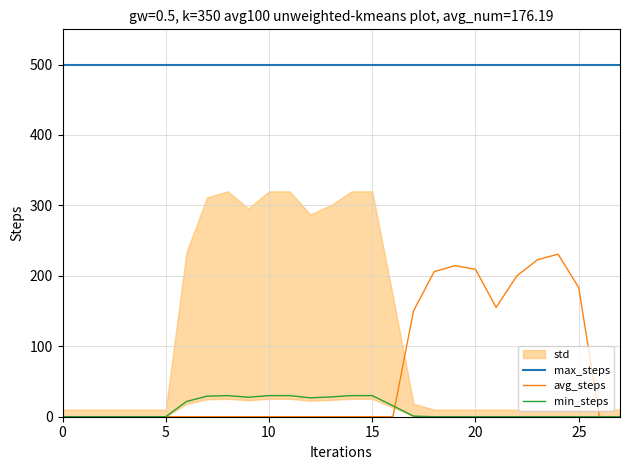

Reading left to right, what are all the values shown in this chart?

max_steps: 500.0	500.0	500.0	500.0	500.0	500.0	500.0	500.0	500.0	500.0	500.0	500.0	500.0	500.0	500.0	500.0	500.0	500.0	500.0	500.0	500.0	500.0	500.0	500.0	500.0	500.0	500.0	500.0
avg_steps: 0.0	0.0	0.0	0.0	0.0	0.0	0.0	0.0	0.0	0.0	0.0	0.0	0.0	0.0	0.0	0.0	0.0	150.2	206.0	214.4	209.4	155.2	199.8	222.8	230.8	183.4	0.0	0.0
min_steps: 0.0	0.0	0.0	0.0	0.0	0.0	21.6	29.2	30.0	27.6	30.0	30.0	26.8	28.1	30.0	30.0	15.6	0.8	0.0	0.0	0.0	0.0	0.0	0.0	0.0	0.0	0.0	0.0